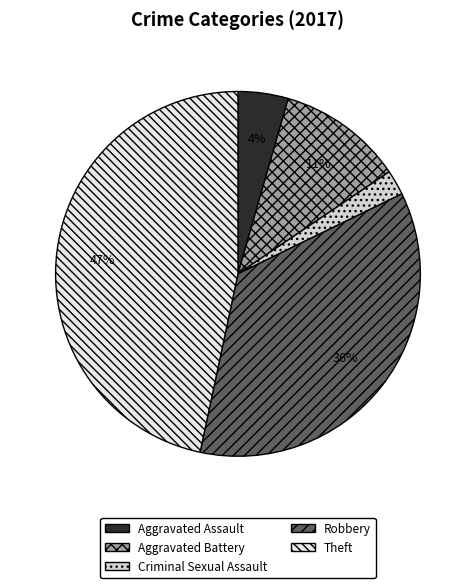

To the nearest percent, what percentage of the pie is Aggravated Assault?

4%